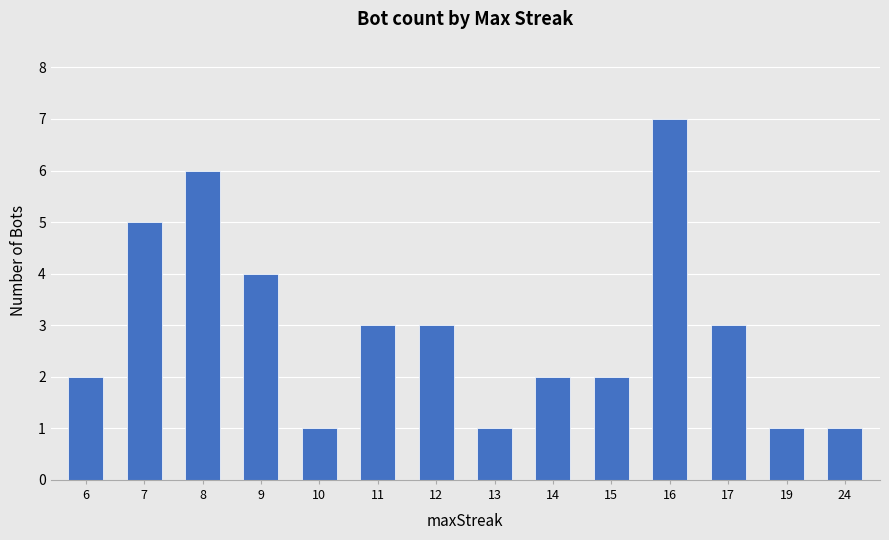

At which label does the data first exceed 3?

7